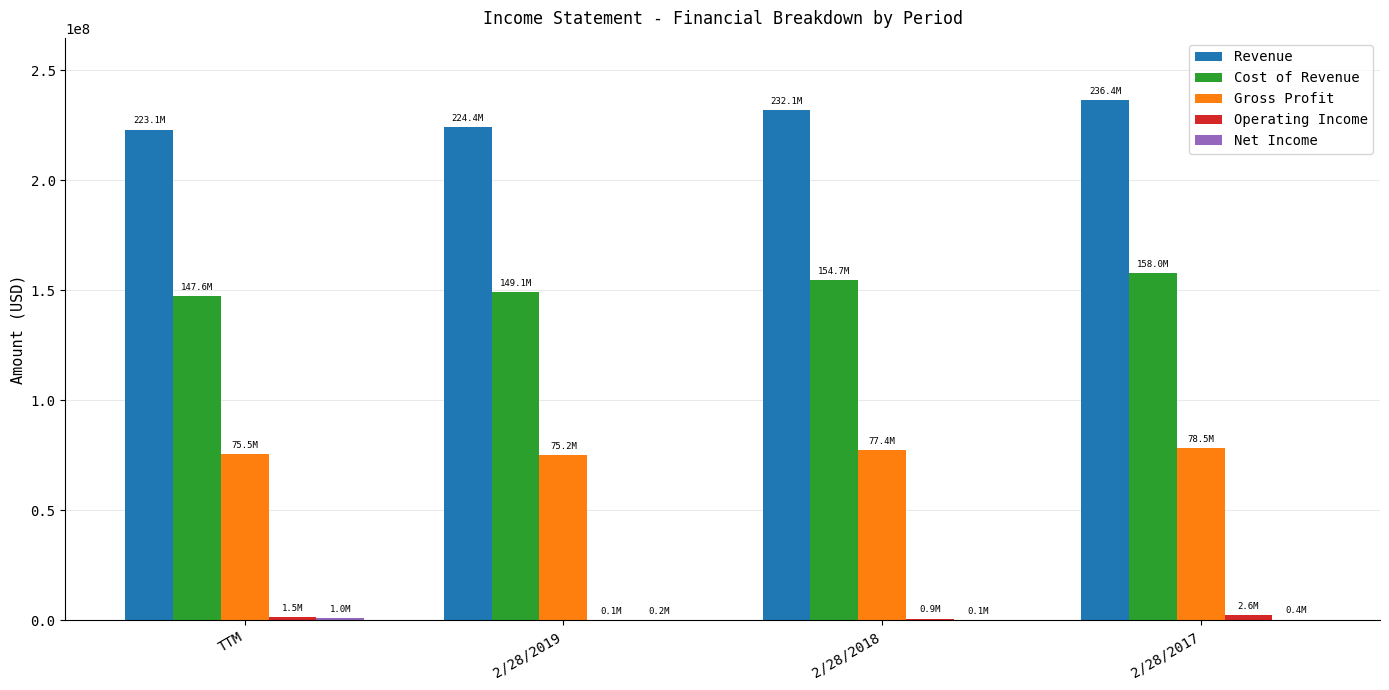

Is the value of Gross Profit at 2/28/2017 greater than the value of Revenue at 2/28/2017?

No